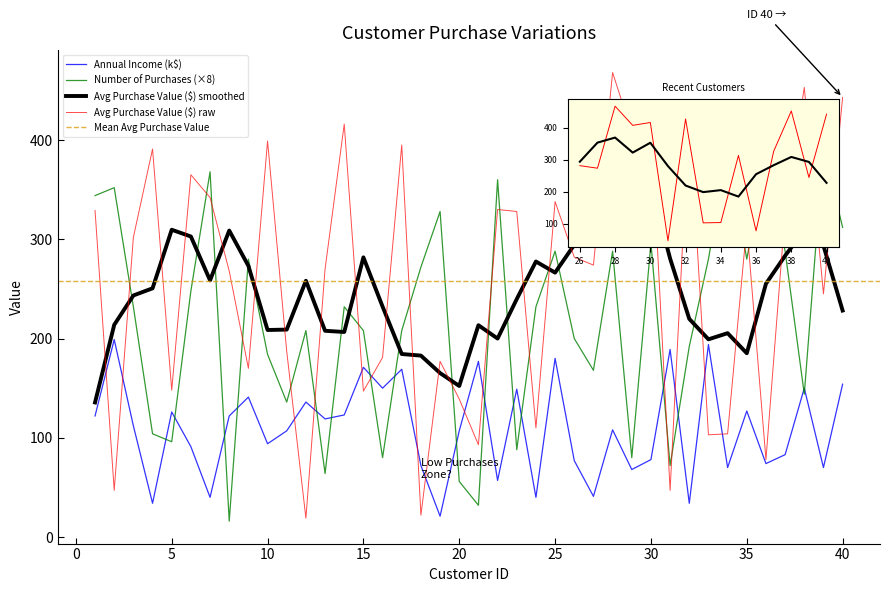

Which series has the largest range (max minus min)?

Average Purchase Value ($)